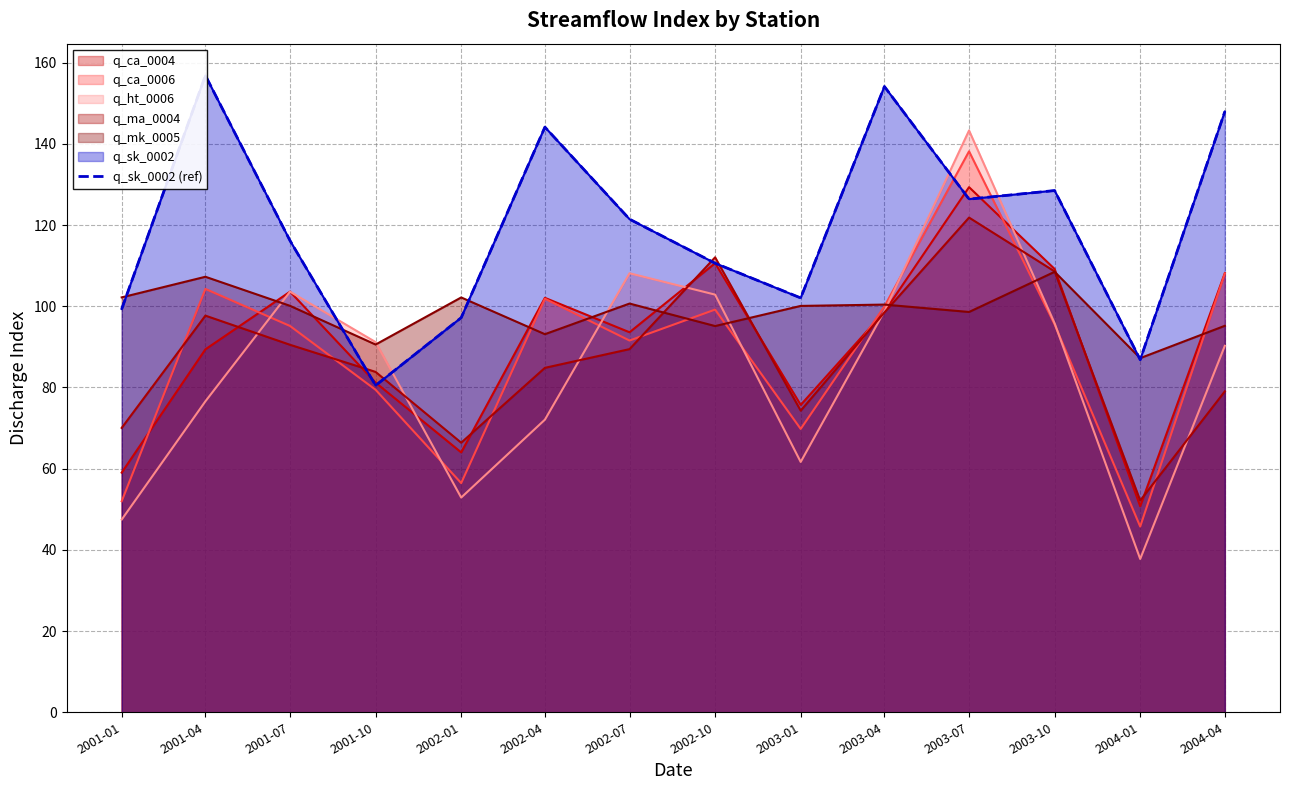

What is the sum of the values at 2002-04 and 2003-04?

298.3